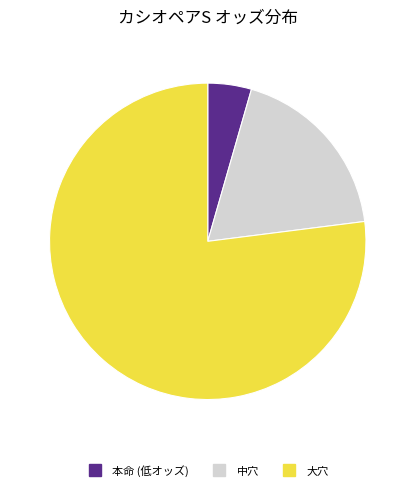

Does any single category account for the majority?

Yes